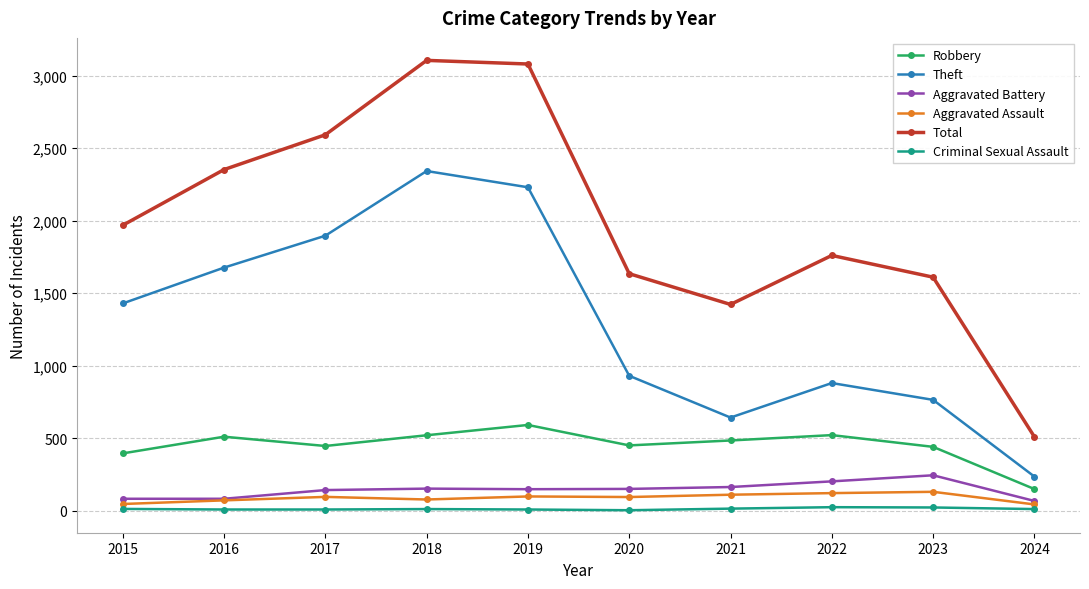

What is the sum of all Aggravated Battery values?

1432